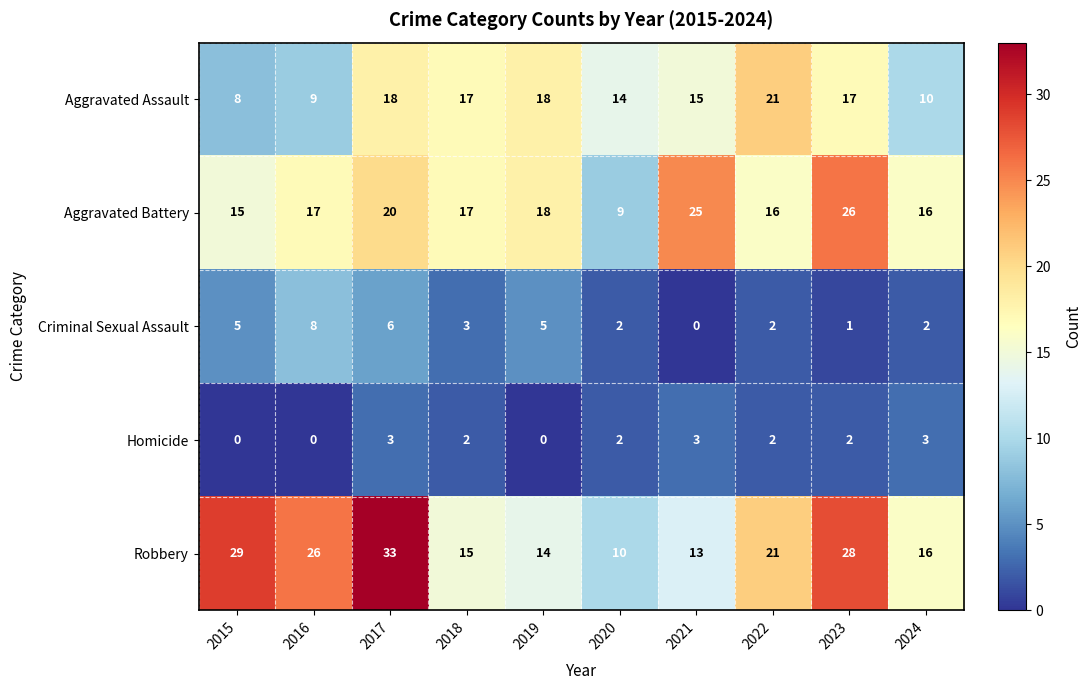

Rank the series by their maximum value, from highest to lowest.

Robbery, Aggravated Battery, Aggravated Assault, Criminal Sexual Assault, Homicide